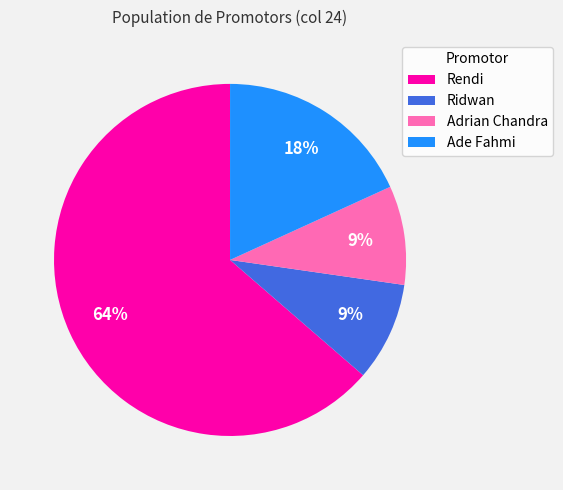

Which has a higher value, Adrian Chandra or Ade Fahmi?

Ade Fahmi